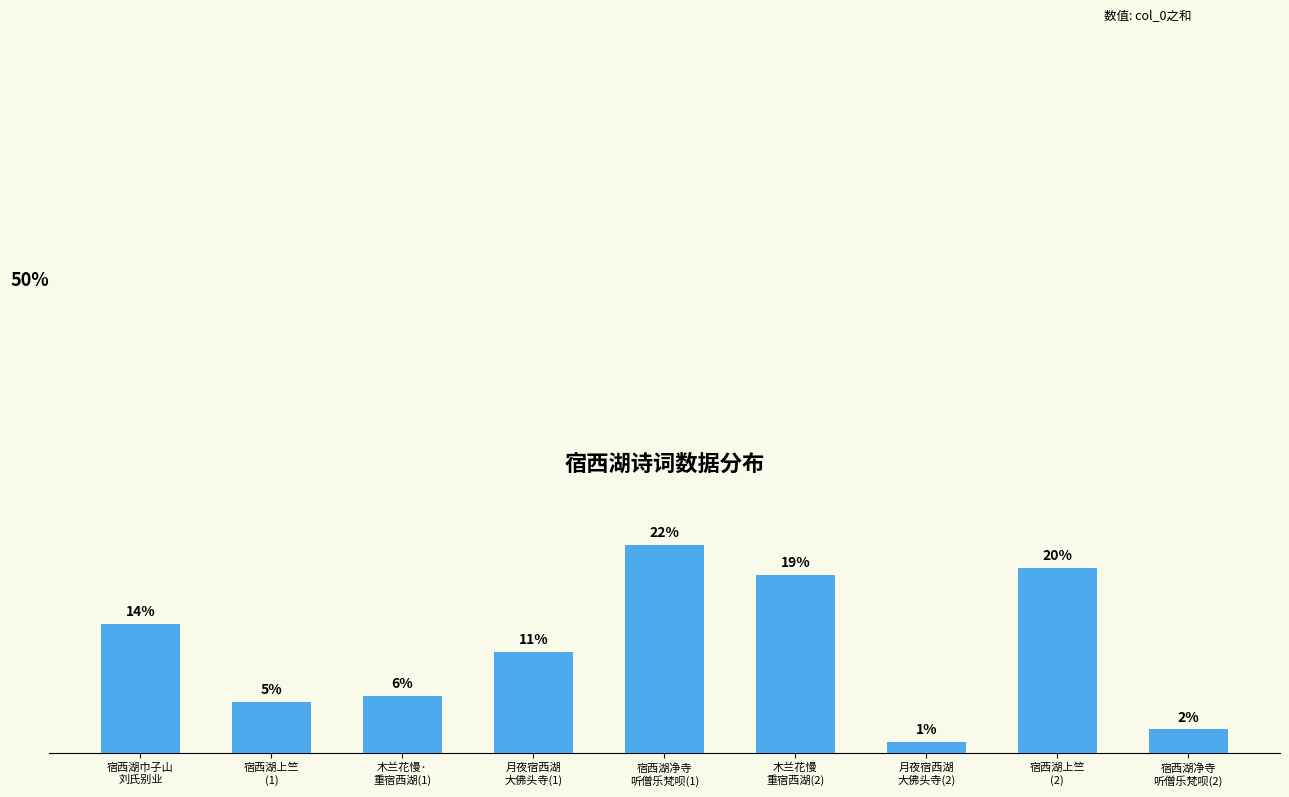

Are the bars horizontal?

No